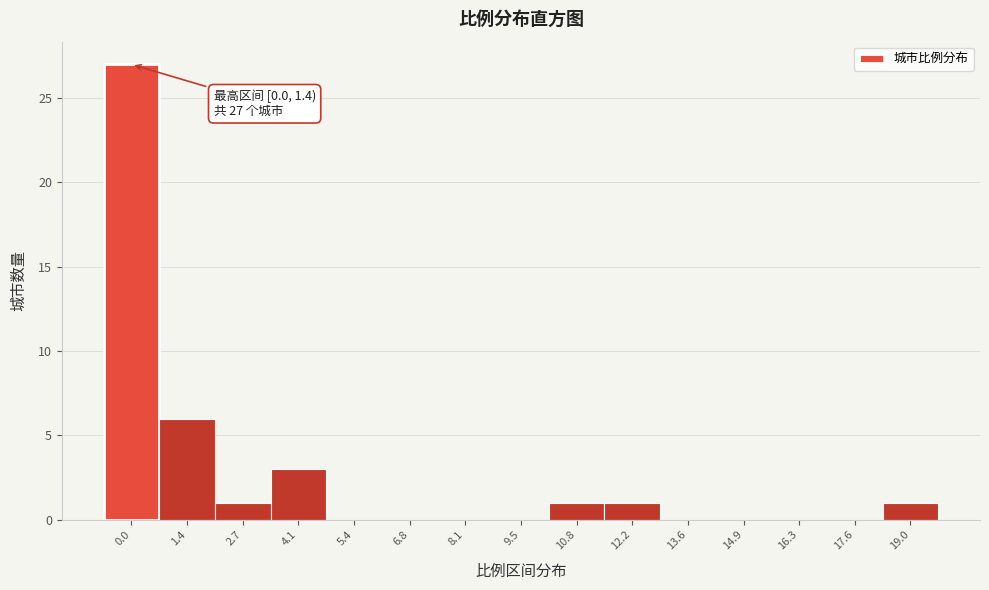

Reading left to right, transcribe all the data shown in this chart.

0.0=27	1.4=6	2.7=1	4.1=3	5.4=0	6.8=0	8.1=0	9.5=0	10.8=1	12.2=1	13.6=0	14.9=0	16.3=0	17.6=0	19.0=1